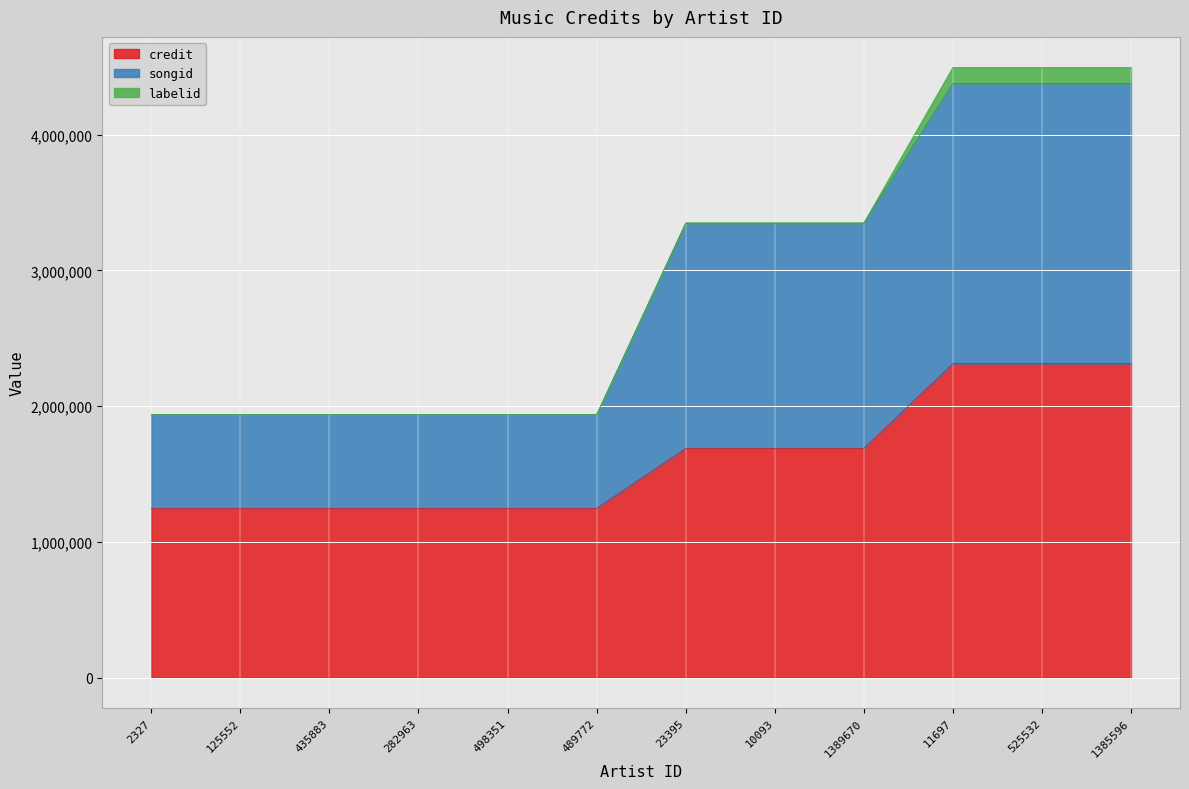

Rank the categories by credit value from lowest to highest.

2327, 125552, 435883, 282963, 498351, 489772, 23395, 10093, 1389670, 11697, 525532, 1385596